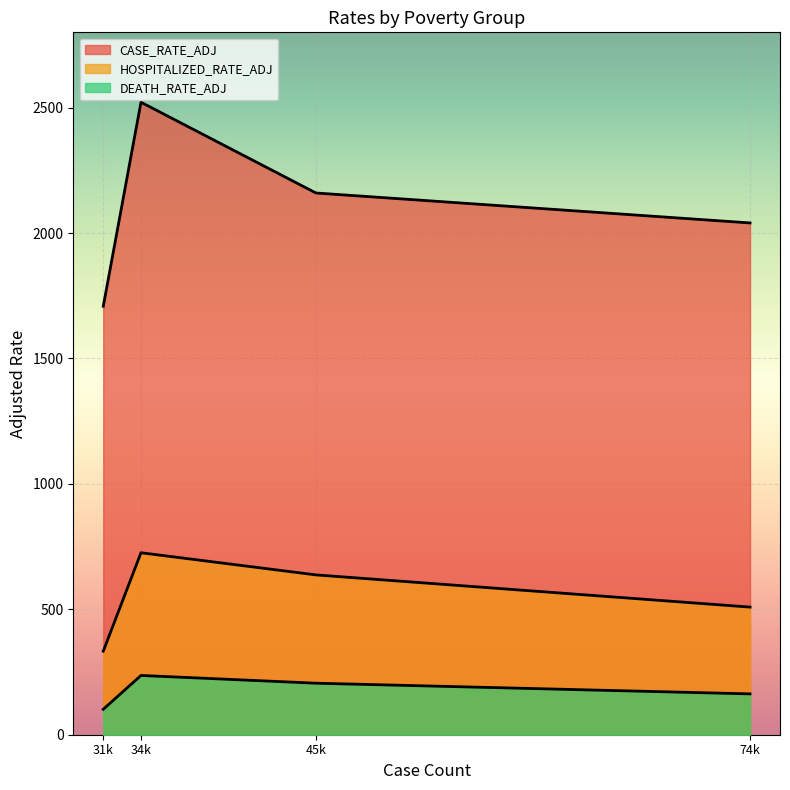

What is the sum of all CASE_RATE_ADJ values?

8429.1